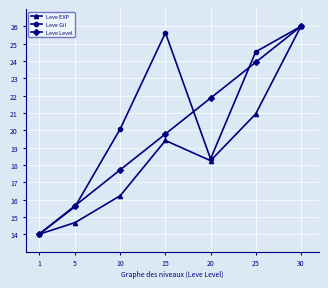

True or false: Leve Level and Leve Gil intersect in this chart.

True